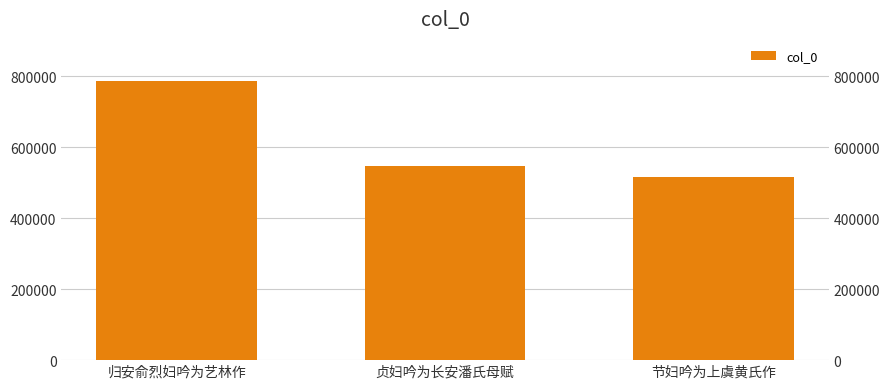

What is the greatest value displayed?

787817